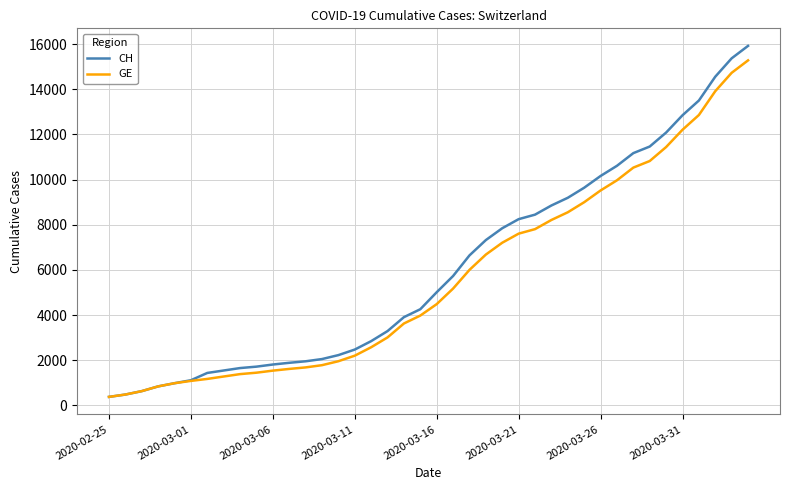

What are all the series names shown in the legend?

CH, GE